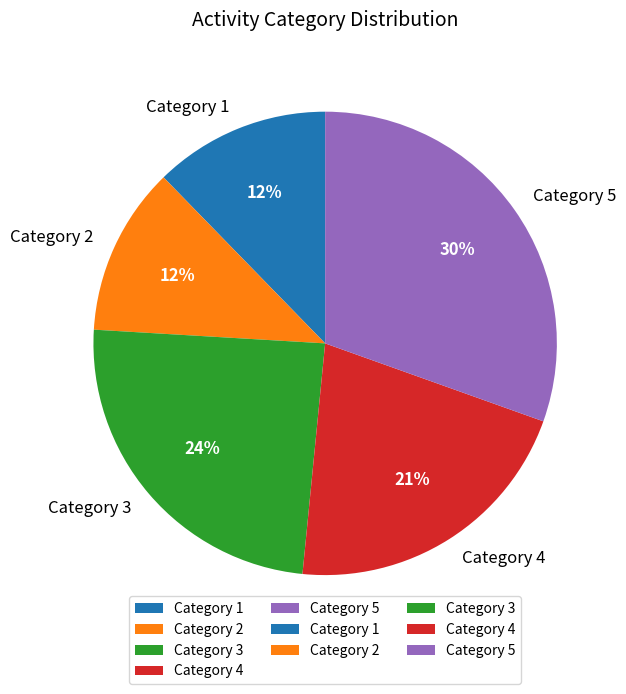

Is there a majority slice in this chart?

No